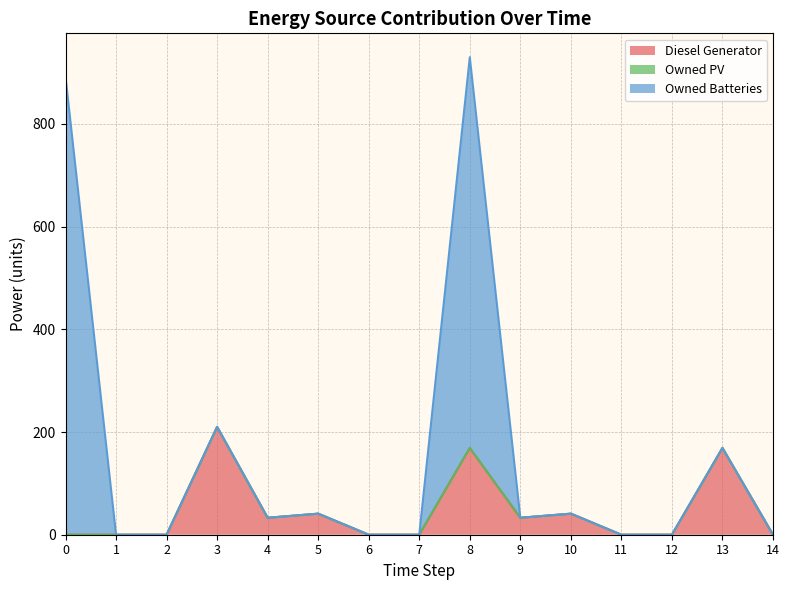

True or false: Diesel Generator and Owned PV cross at least once.

False